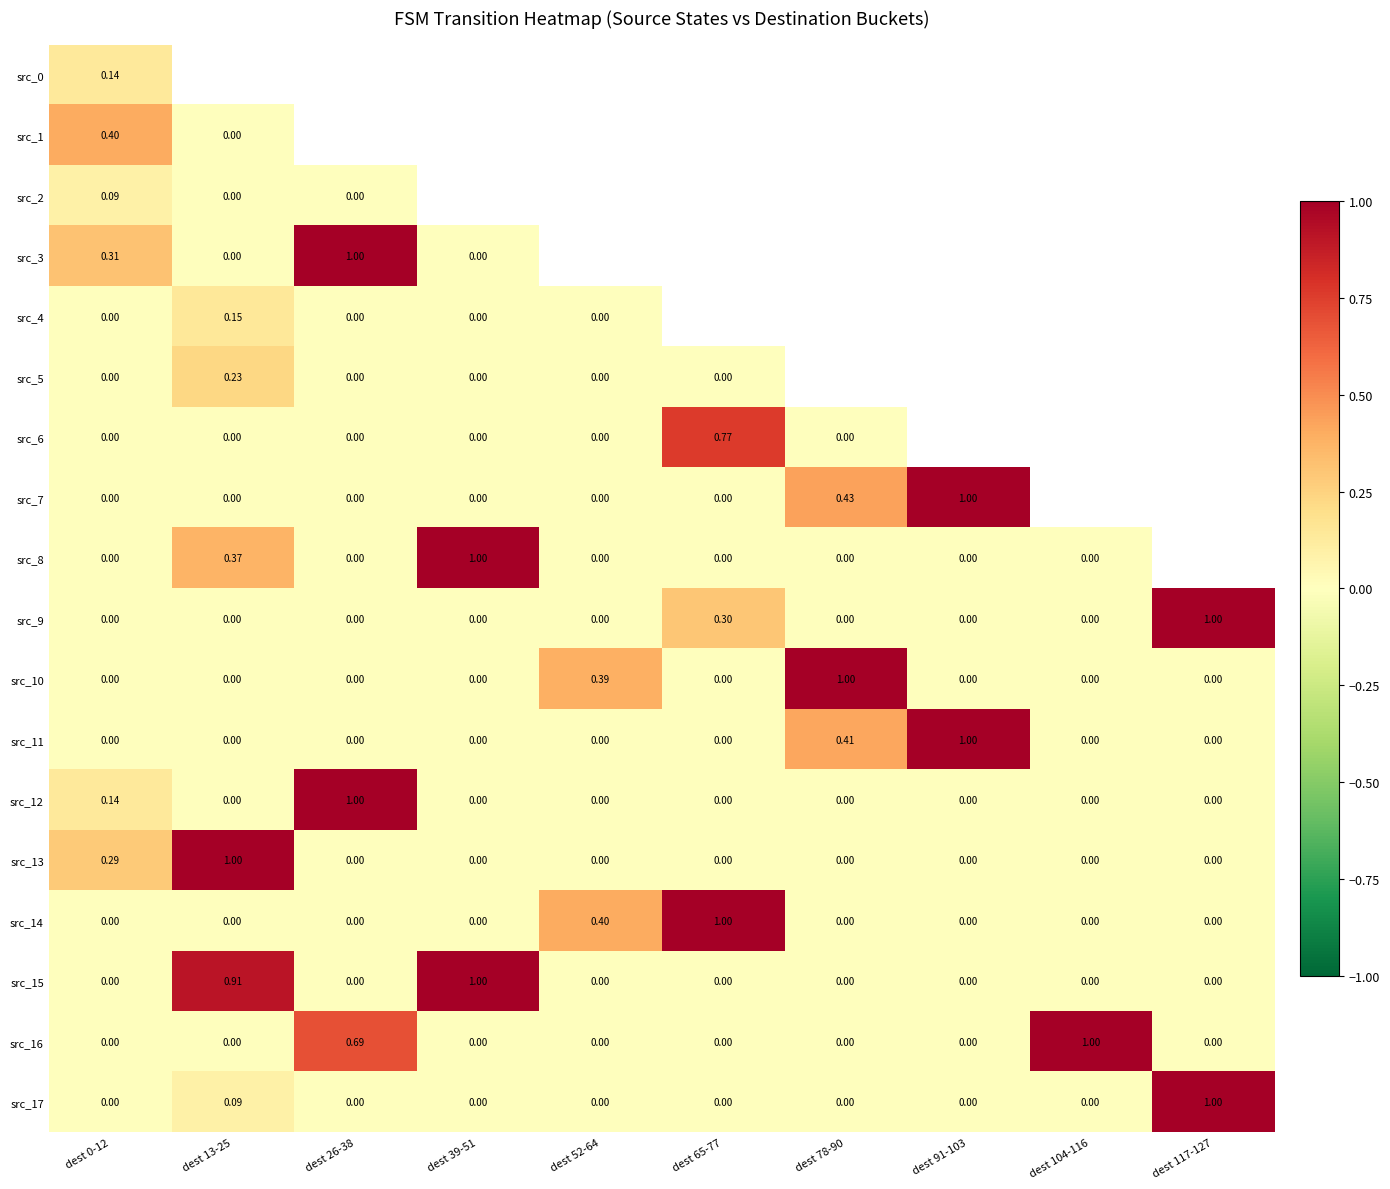

What is the maximum value shown in the chart?

1.0